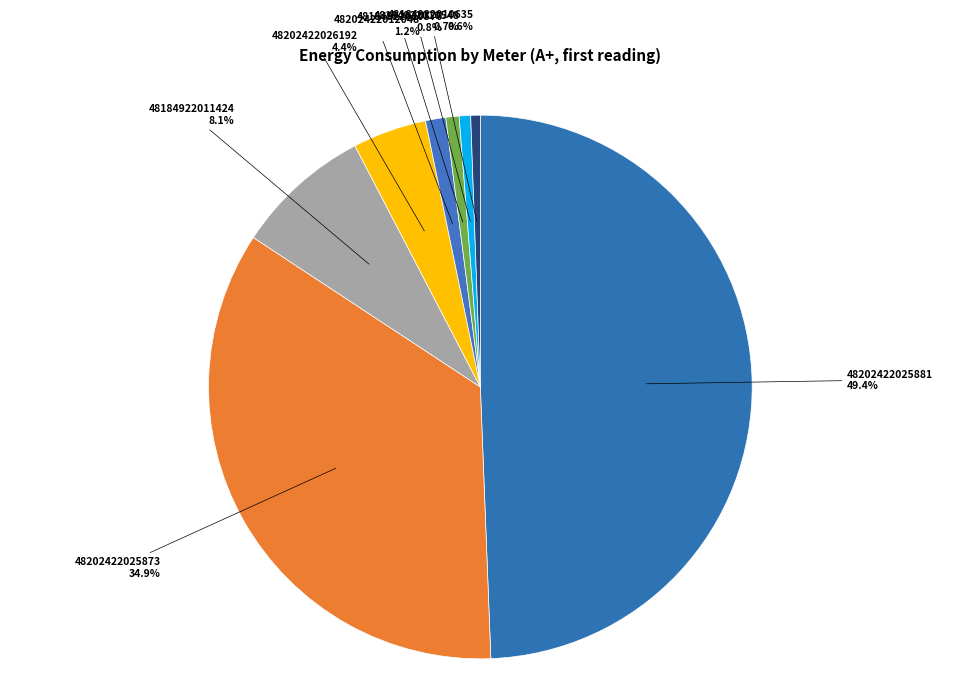

How many segments does this pie chart have?

8